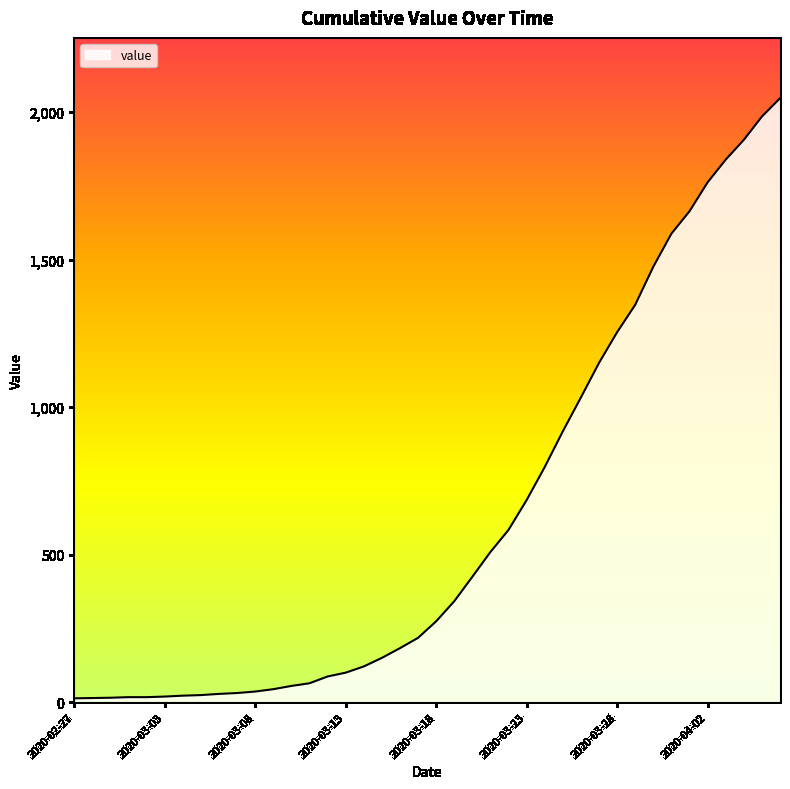

What is the difference between the maximum and minimum values?

2034